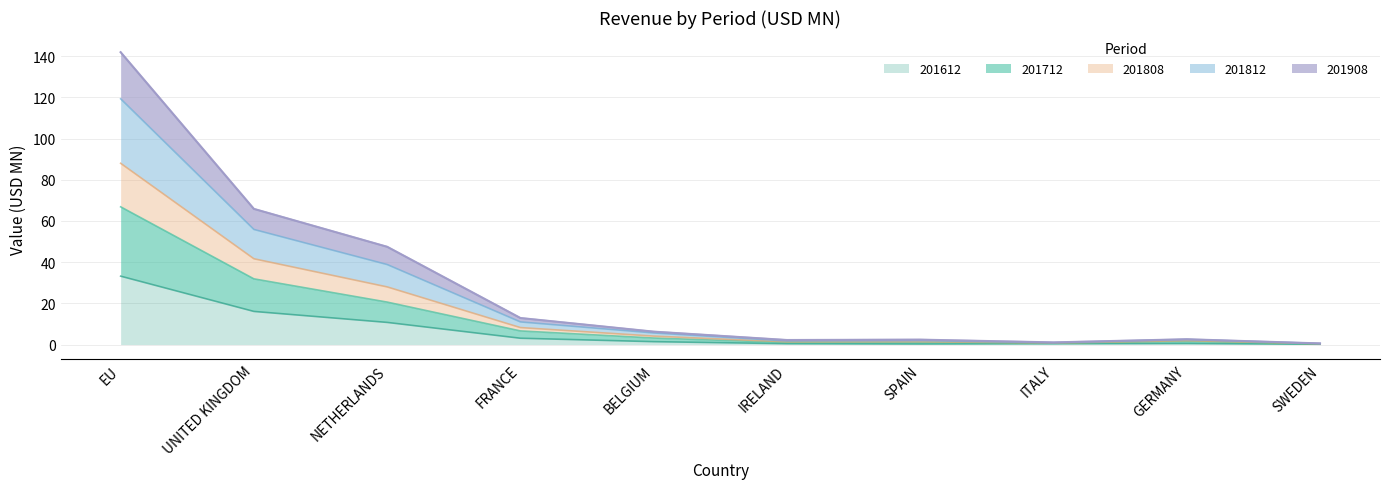

At which category is the sum across all series the highest?

EU